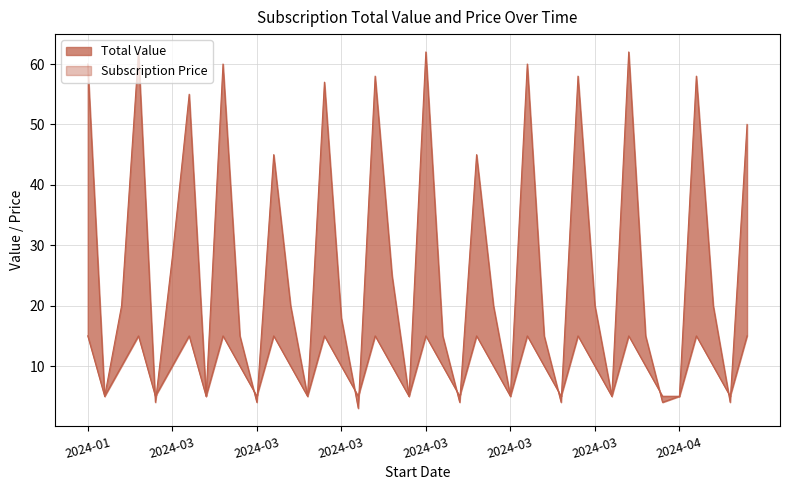

What is the label of the 37th point from the left?

2024-04-02